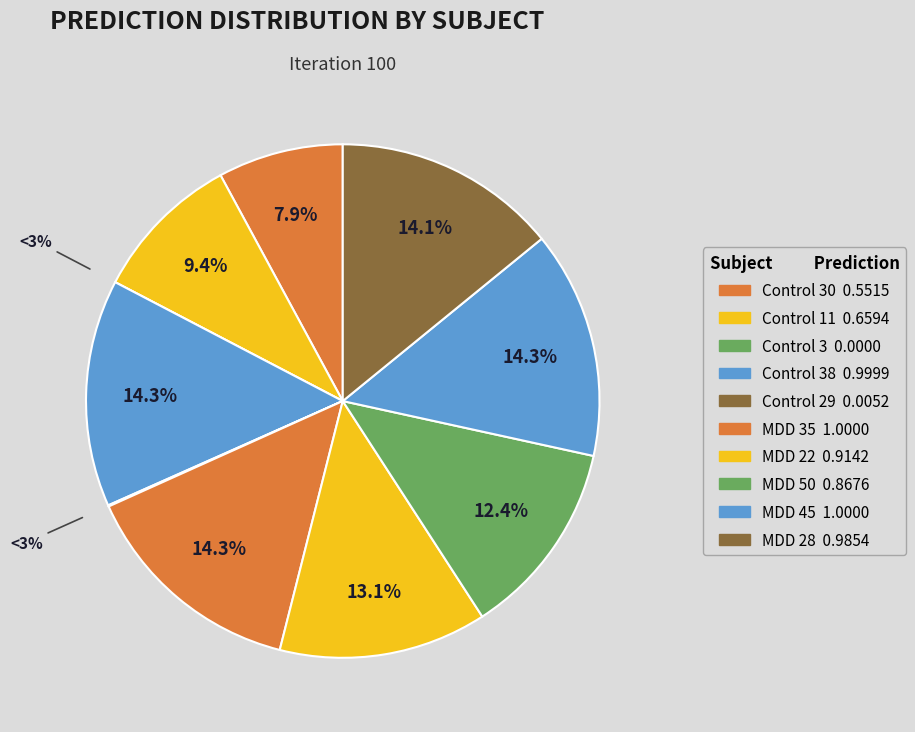

To the nearest percent, what percentage of the pie is Control 38?

14%